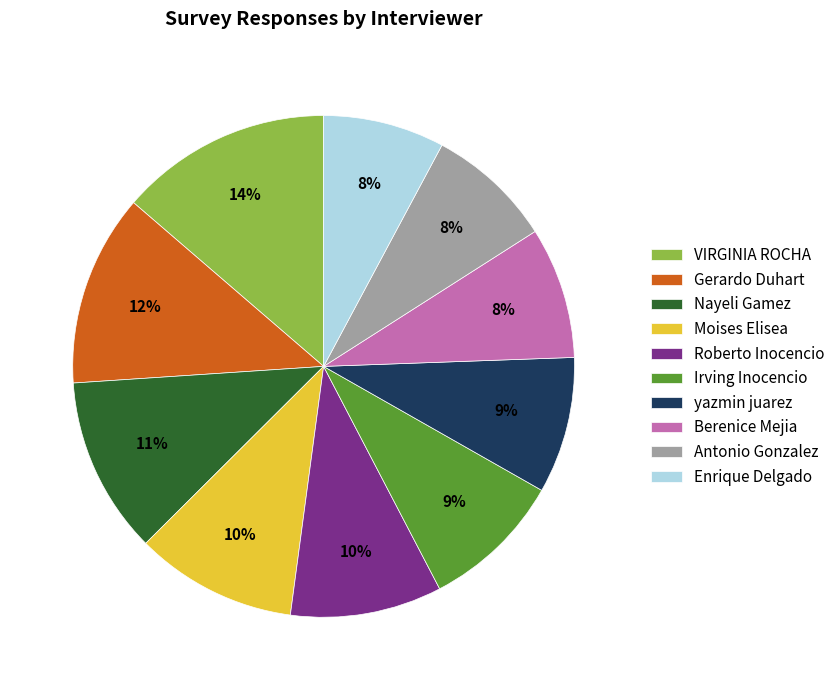

To the nearest percent, what portion does Moises Elisea represent?

10%